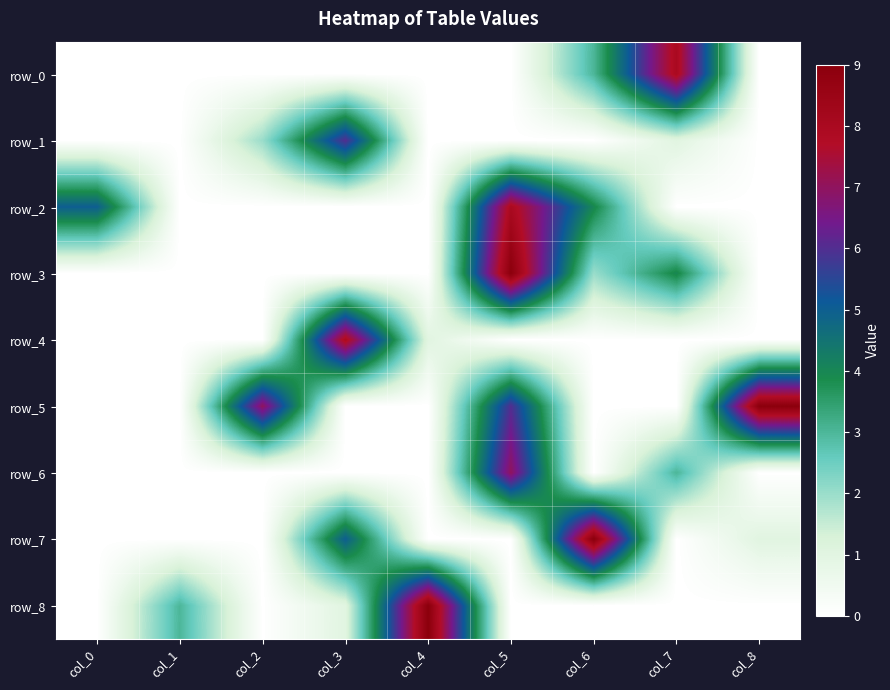

Count the row_5 values in the range 0 to 6.

7